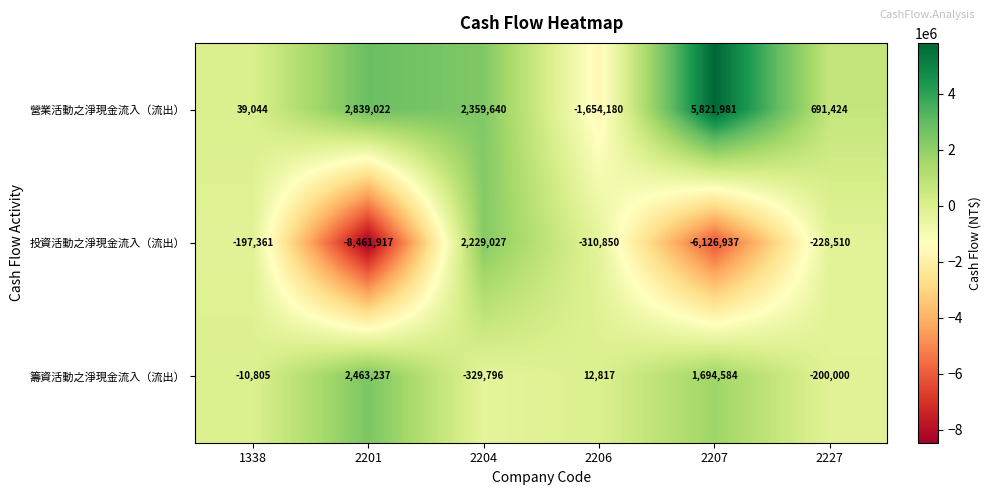

At which category is the sum across all series the highest?

2204